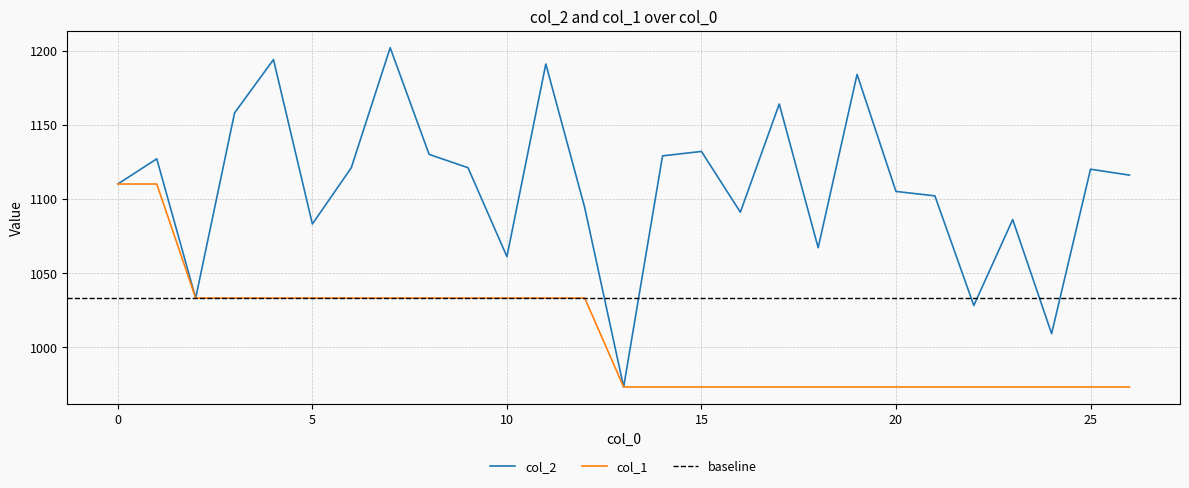

What is the minimum value for col_1?

973